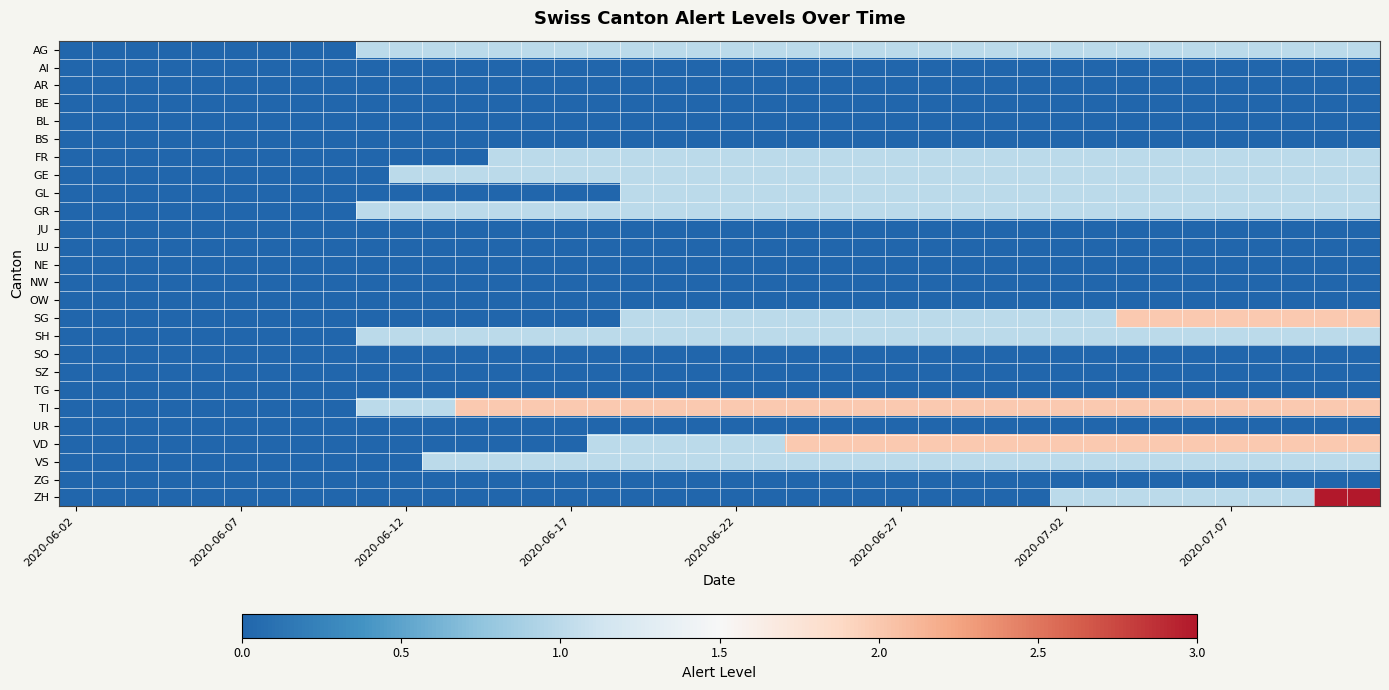

Which category has the lowest value across all series?

2020-06-02